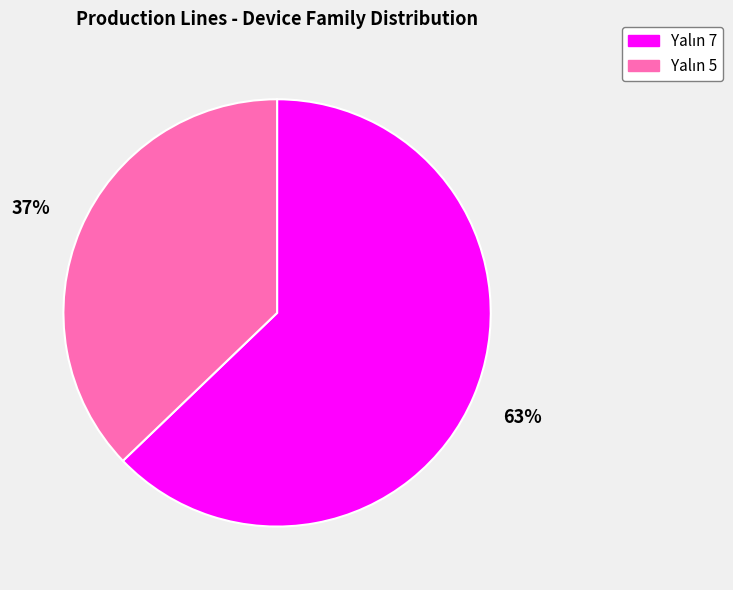

Is there any slice that represents more than half of the pie?

Yes